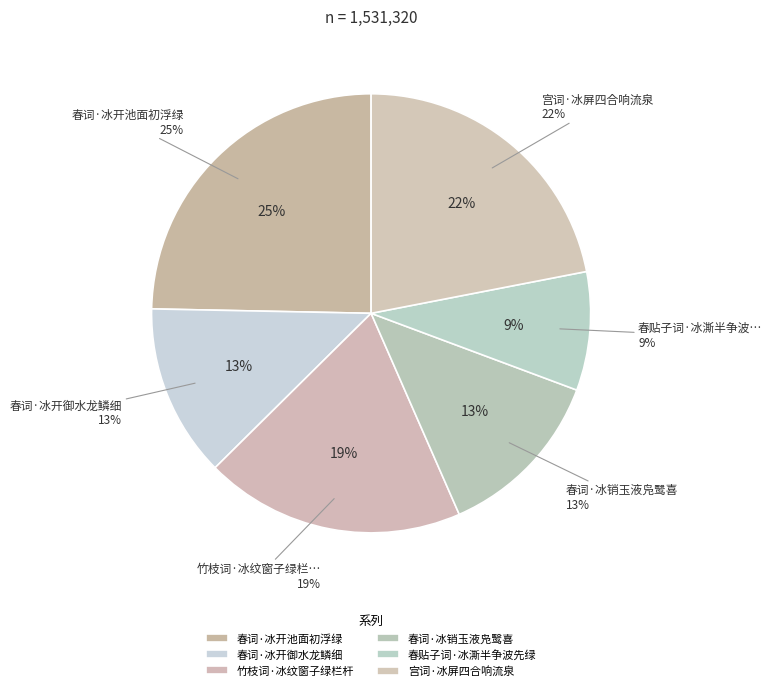

Does 宫词·冰屏四合响流泉 represent more than half of the total?

No